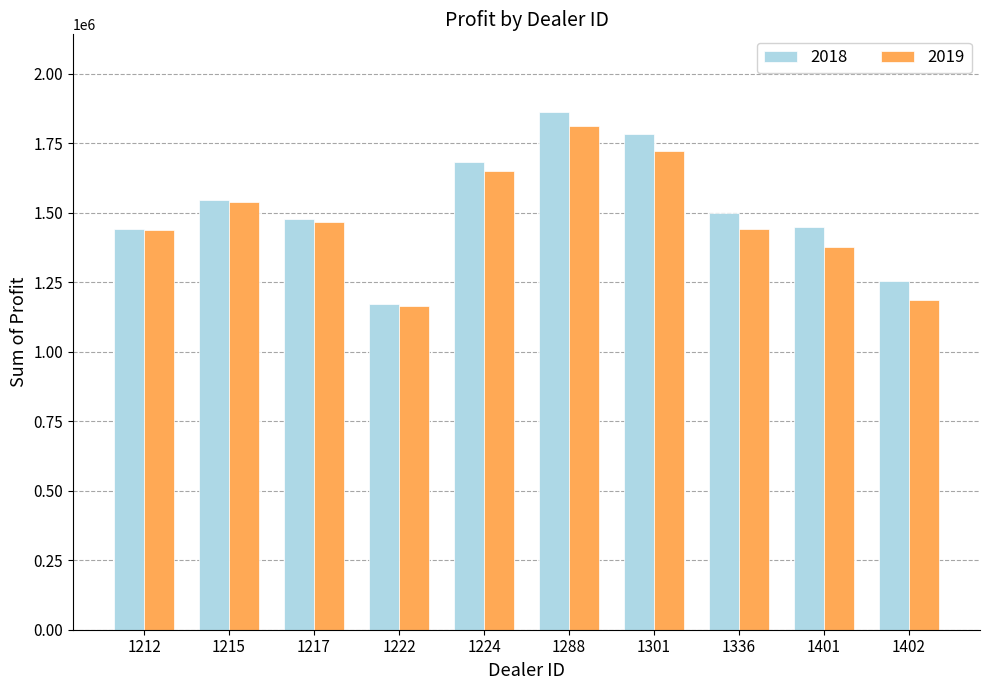

At which category is the sum across all series the highest?

1288